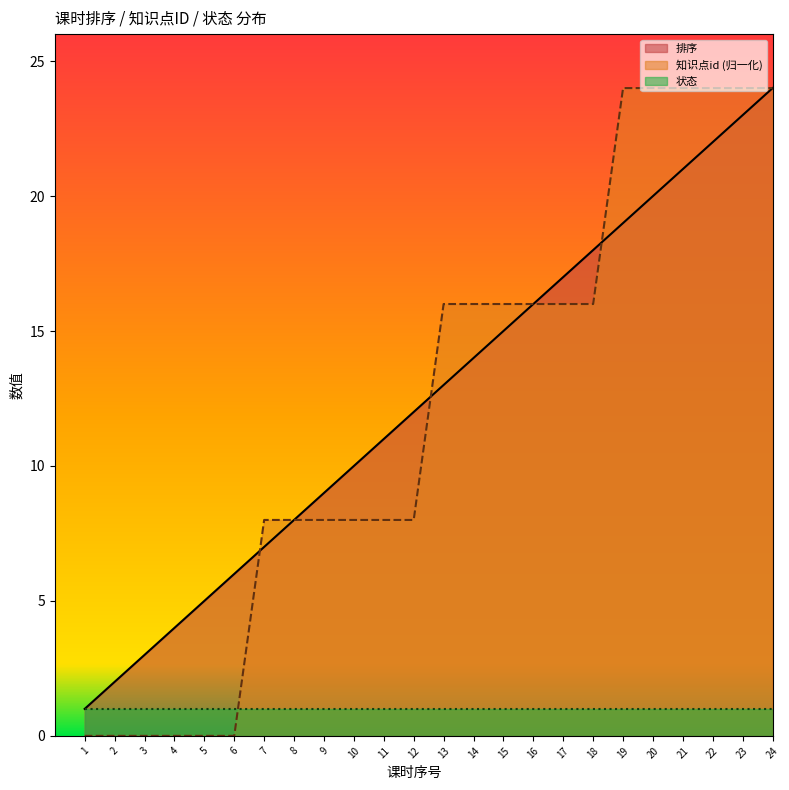

Does the chart display data point markers on the line(s)?

No